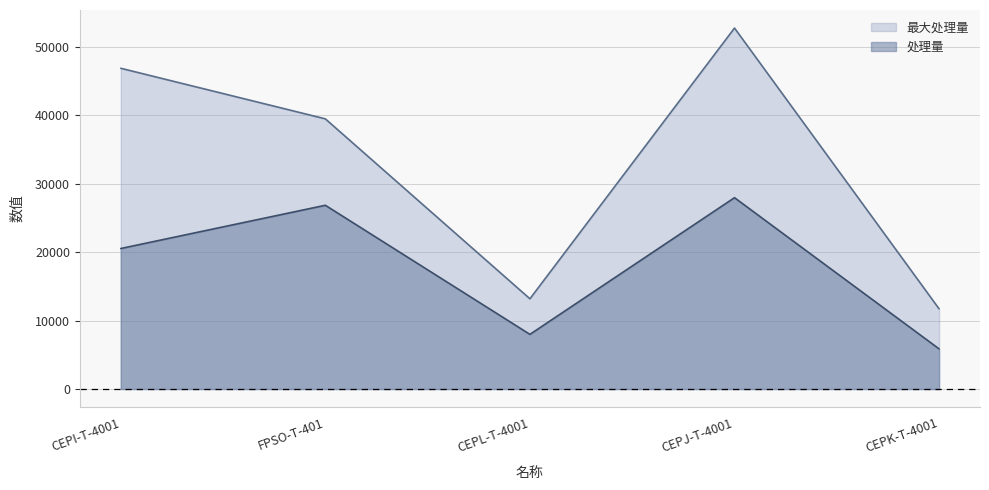

At how many categories does at least one series exceed 48629?

1